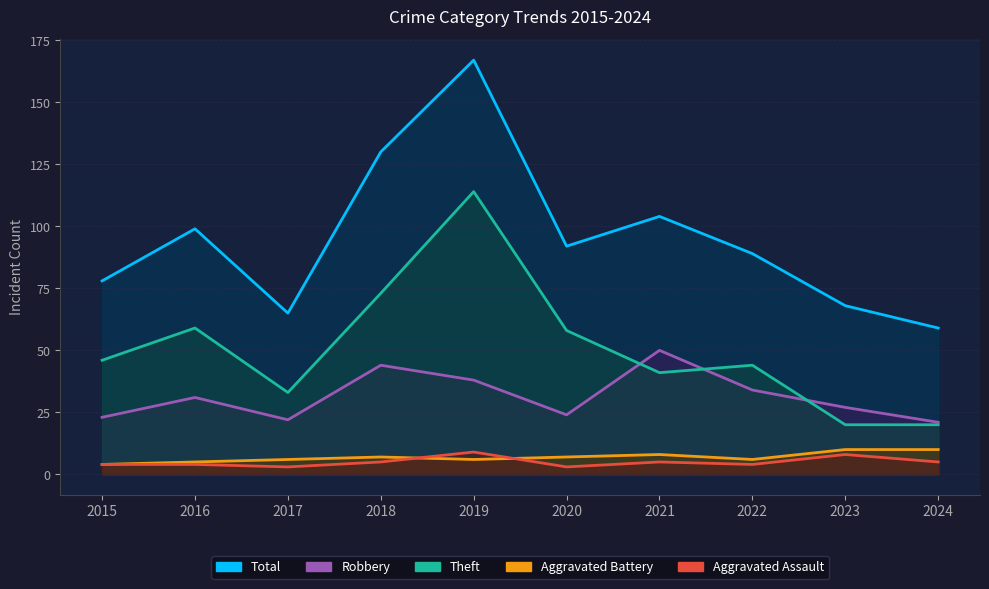

What is the minimum value for Robbery?

21